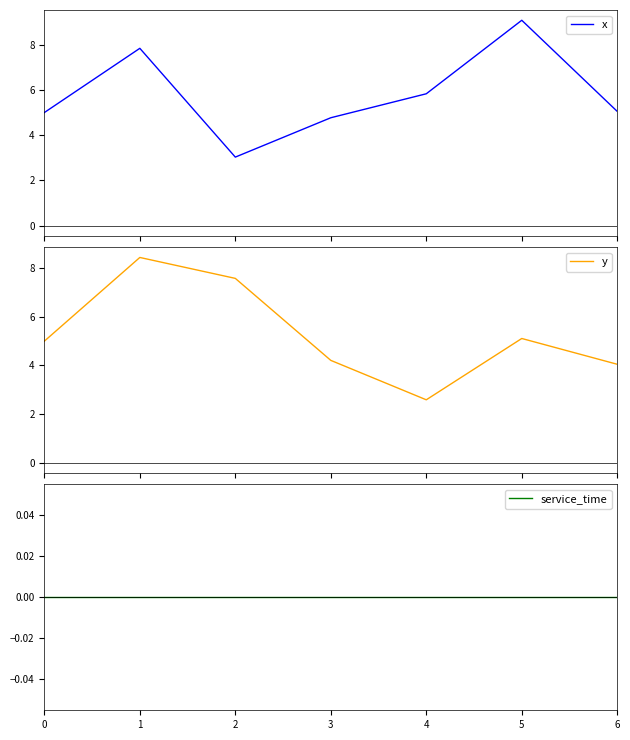

True or false: x and service_time intersect in this chart.

False